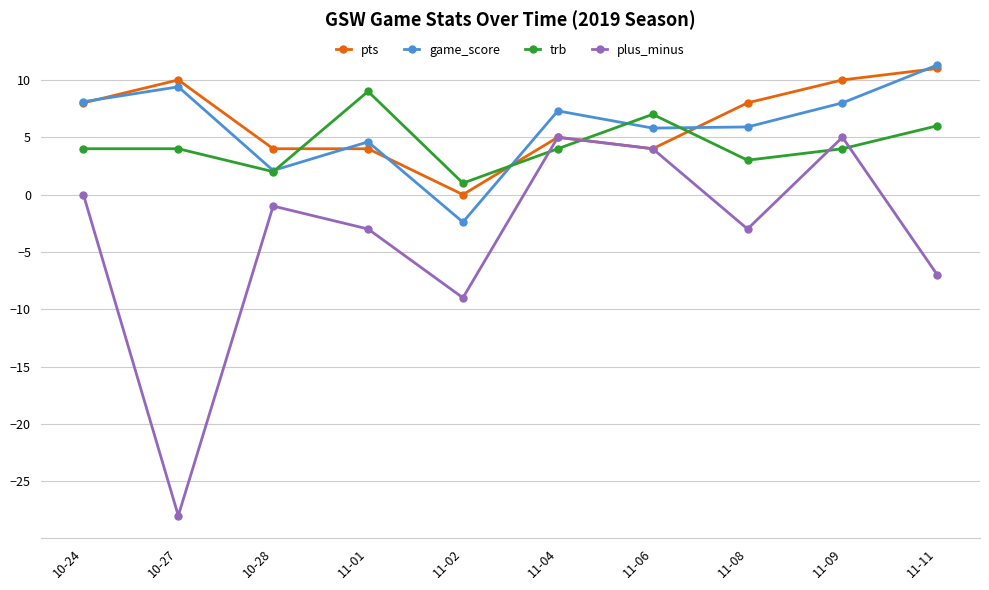

What is the minimum value for plus_minus?

-28.0